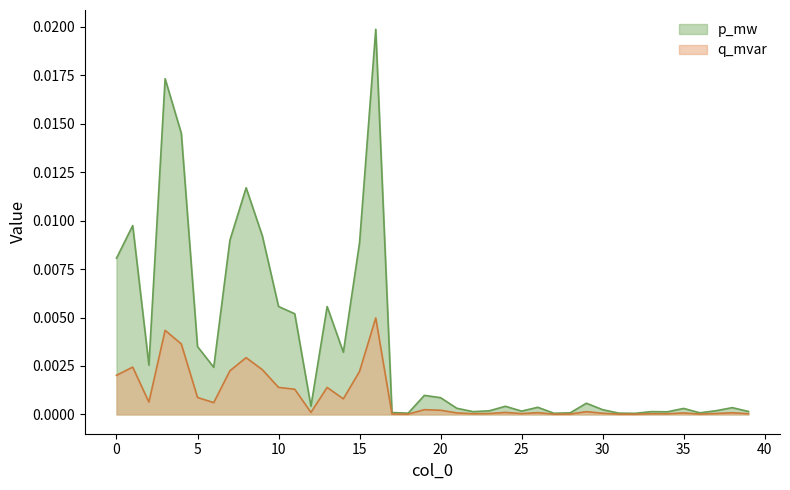

The p_mw series shows 0.0 at 33. True or false?

False